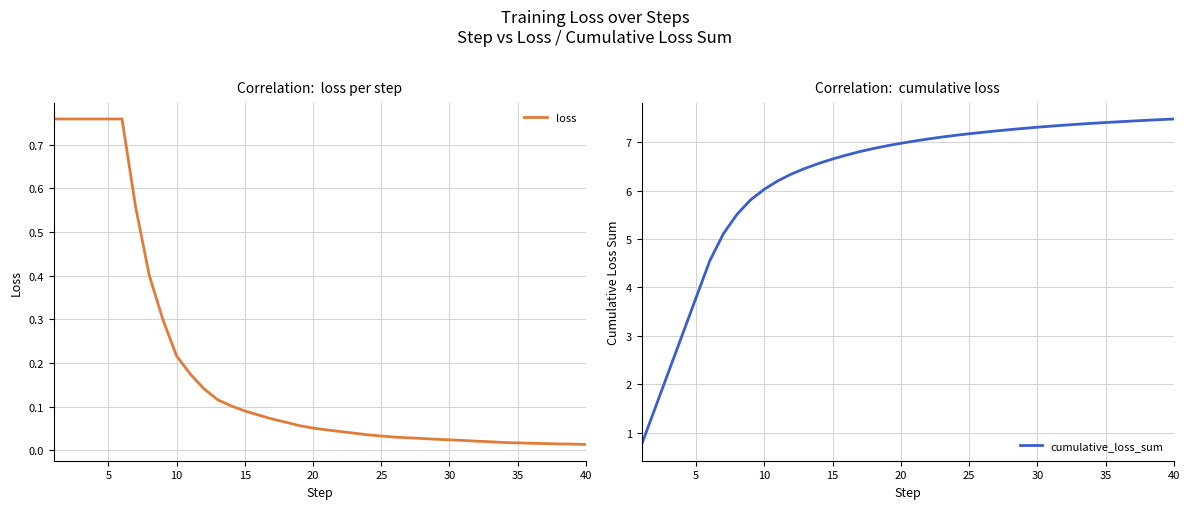

What are all the series names shown in the legend?

loss, cumulative_loss_sum